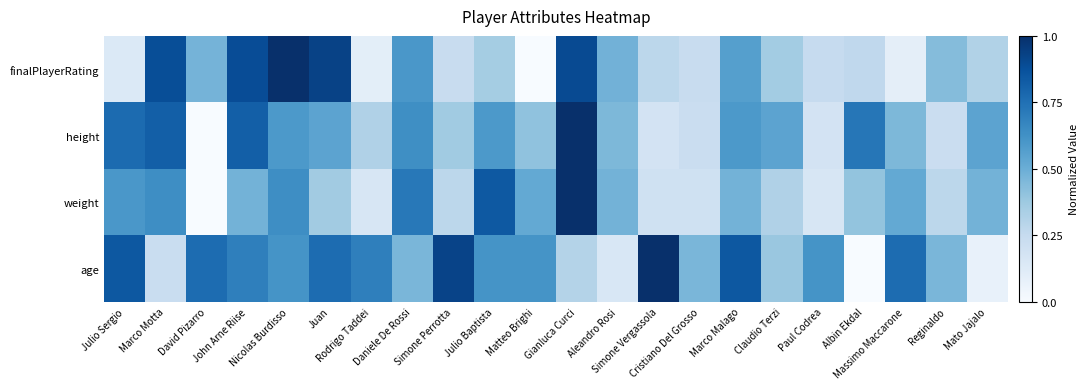

Rank the series by their maximum value, from highest to lowest.

finalPlayerRating, height, weight, age